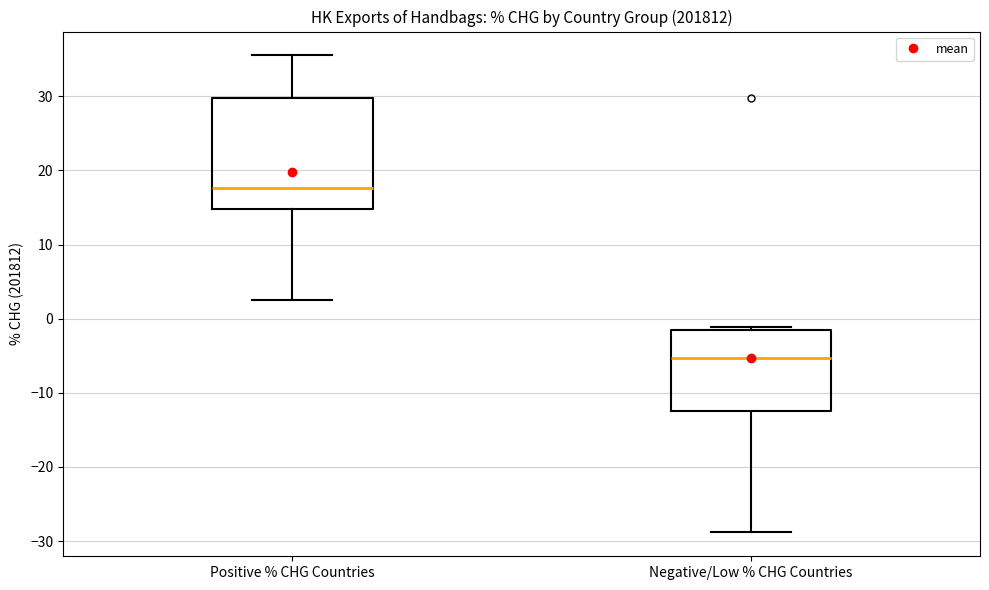

Which box is the tallest, from its lower edge to its upper edge?

Positive % CHG Countries